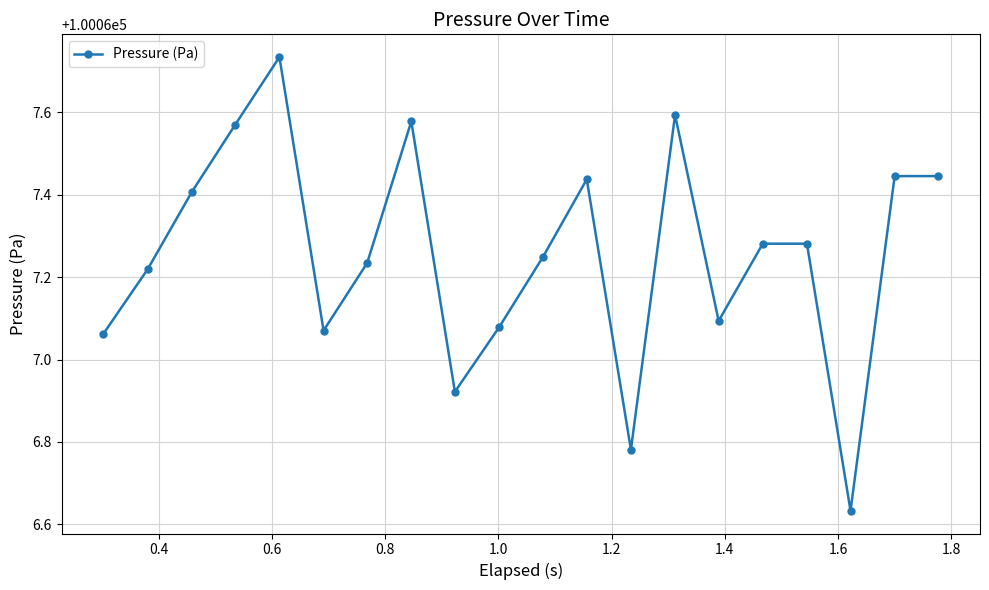

What is the difference between the maximum and minimum values?

1.1